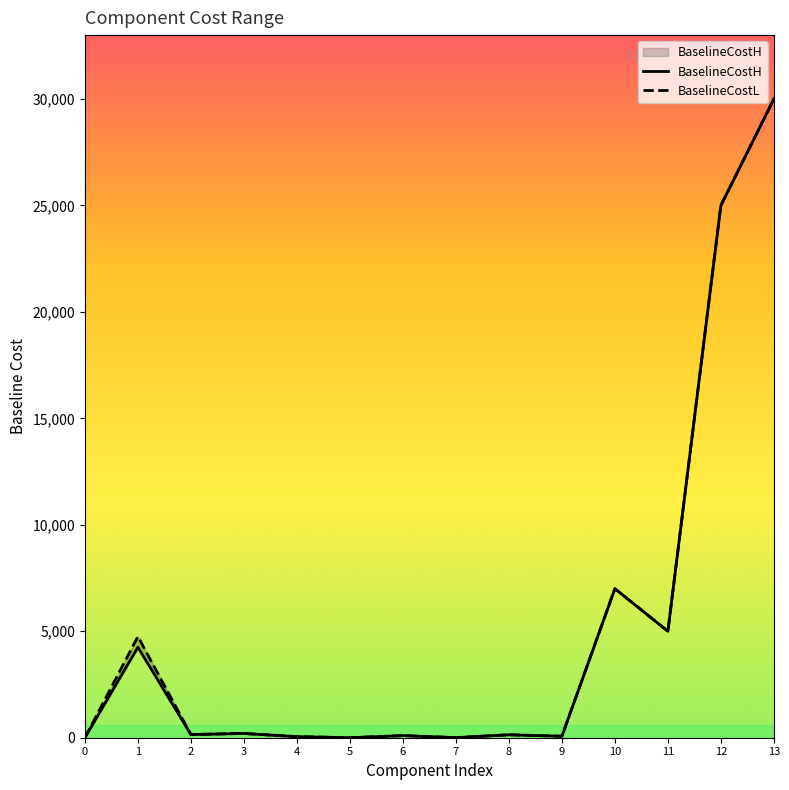

The BaselineCostL series shows 138.0 at 8. True or false?

True